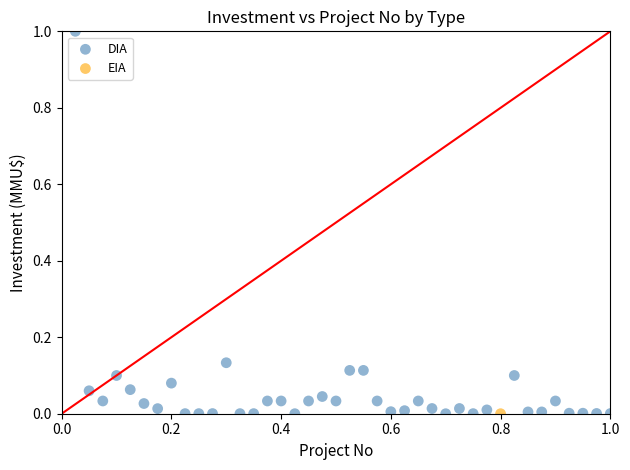

What are all the series names shown in the legend?

DIA, EIA